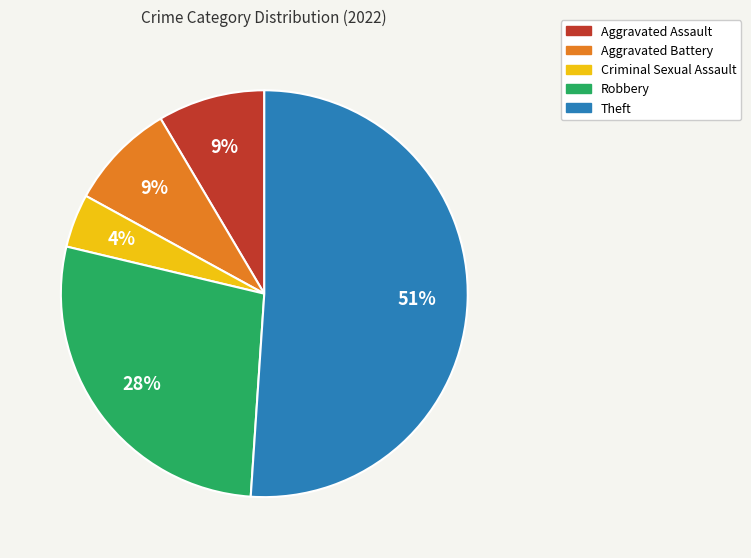

To the nearest percent, what portion does Robbery represent?

28%